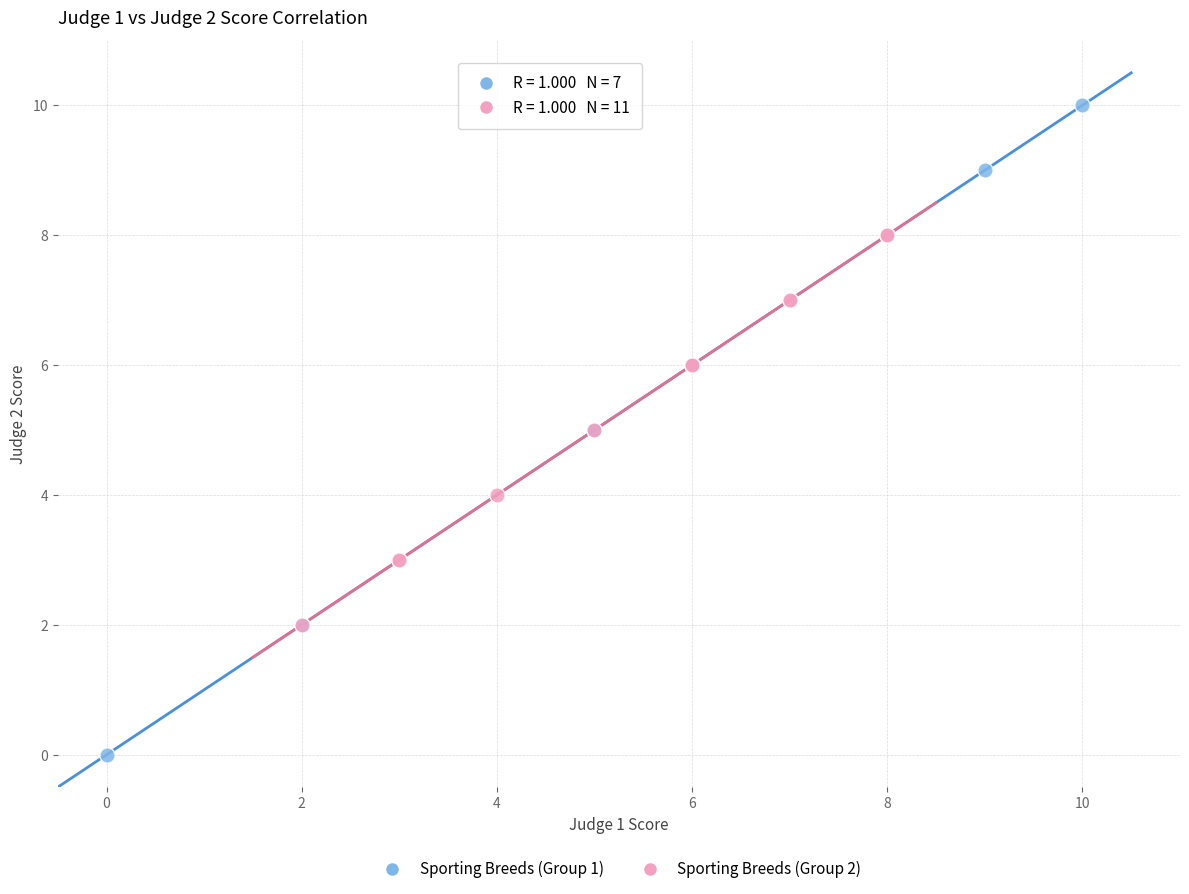

Which series has the largest Y range (max minus min)?

Sporting Breeds (Group 1)